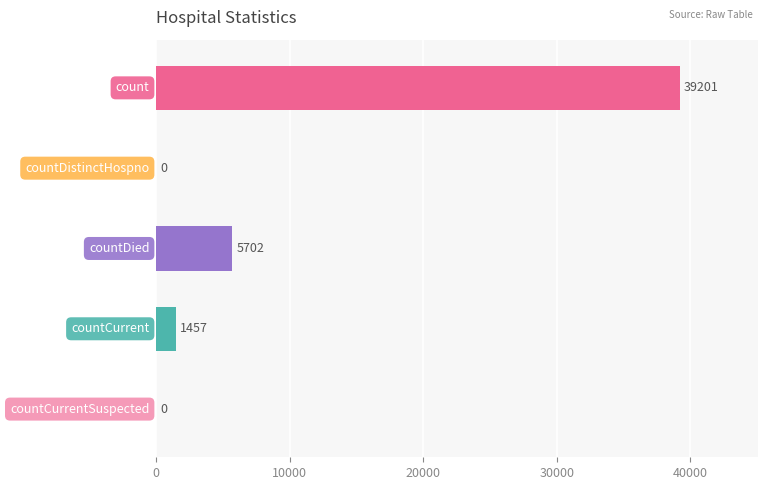

What is the sum of all values?

46360